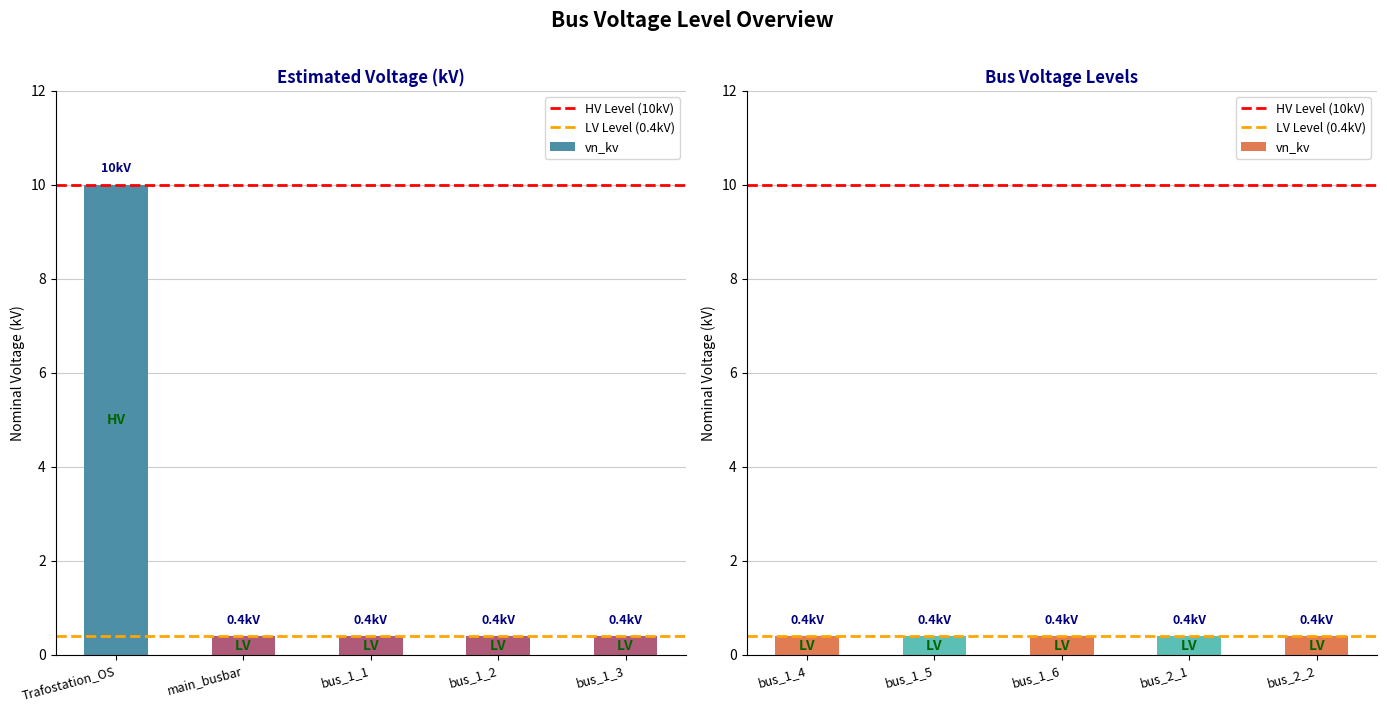

Rank the categories by value from highest to lowest.

0, 1, 2, 3, 4, 5, 6, 7, 8, 9